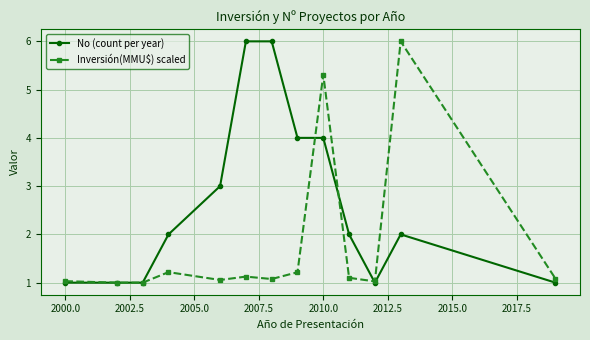

What is the greatest value displayed?

6.0